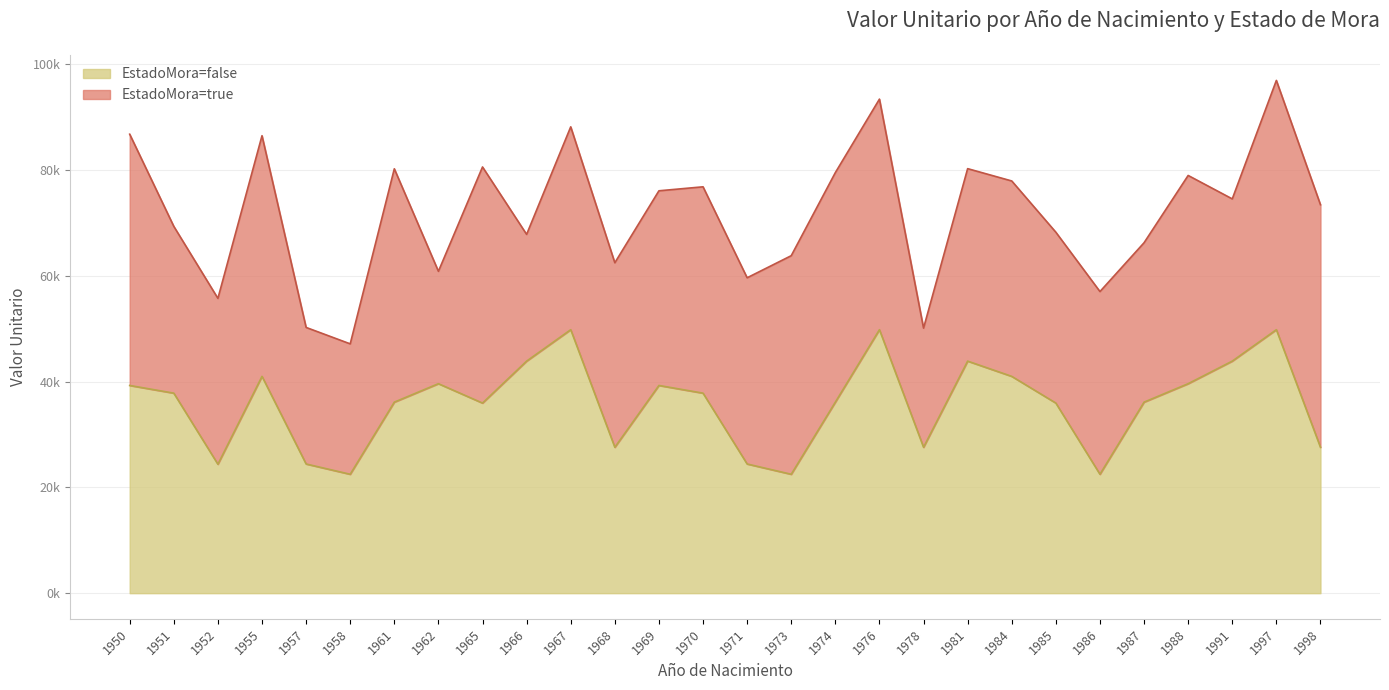

What is the ratio of the value at 1998 to the value at 1965?

0.8